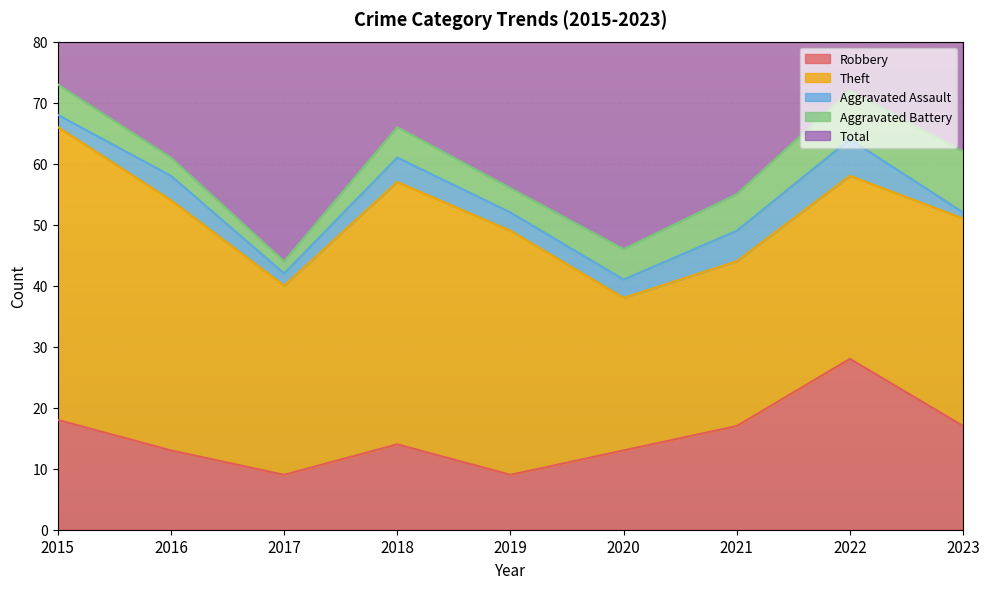

Reading left to right, transcribe all the data shown in this chart.

Robbery: 2015=18	2016=13	2017=9	2018=14	2019=9	2020=13	2021=17	2022=28	2023=17
Theft: 2015=48	2016=41	2017=31	2018=43	2019=40	2020=25	2021=27	2022=30	2023=34
Aggravated Assault: 2015=2	2016=4	2017=2	2018=4	2019=3	2020=3	2021=5	2022=6	2023=1
Aggravated Battery: 2015=5	2016=3	2017=2	2018=5	2019=4	2020=5	2021=6	2022=8	2023=10
Total: 2015=73	2016=62	2017=46	2018=66	2019=56	2020=47	2021=55	2022=74	2023=64